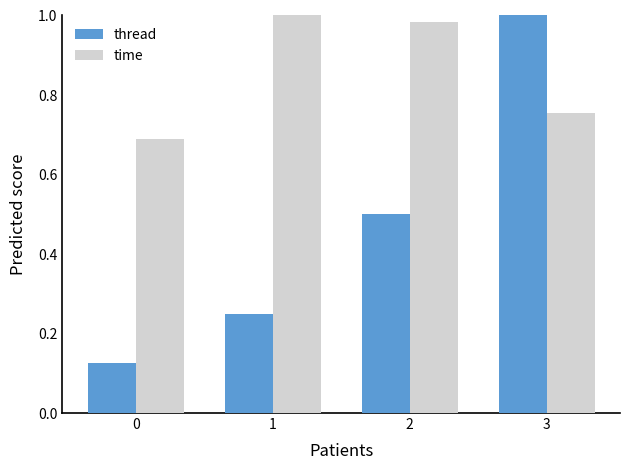

Which series has the widest spread of values?

thread